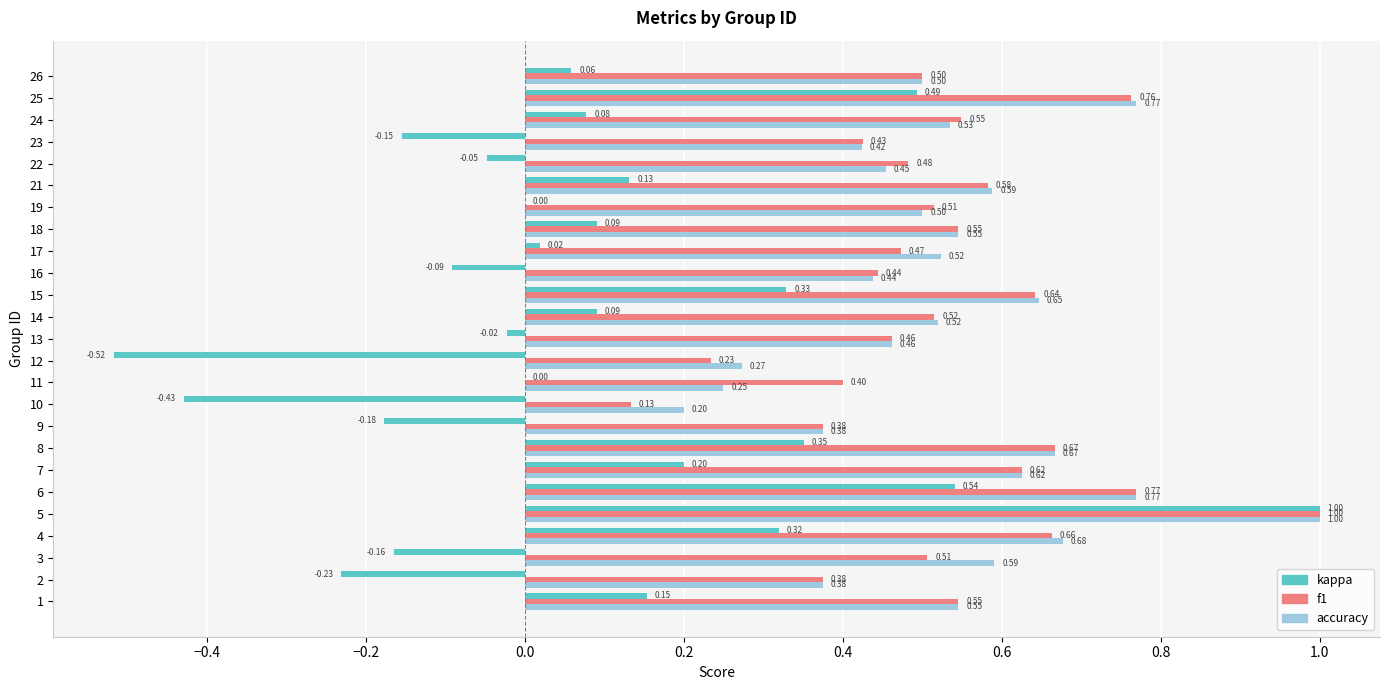

Between 8 and 9, which series saw the biggest shift?

kappa